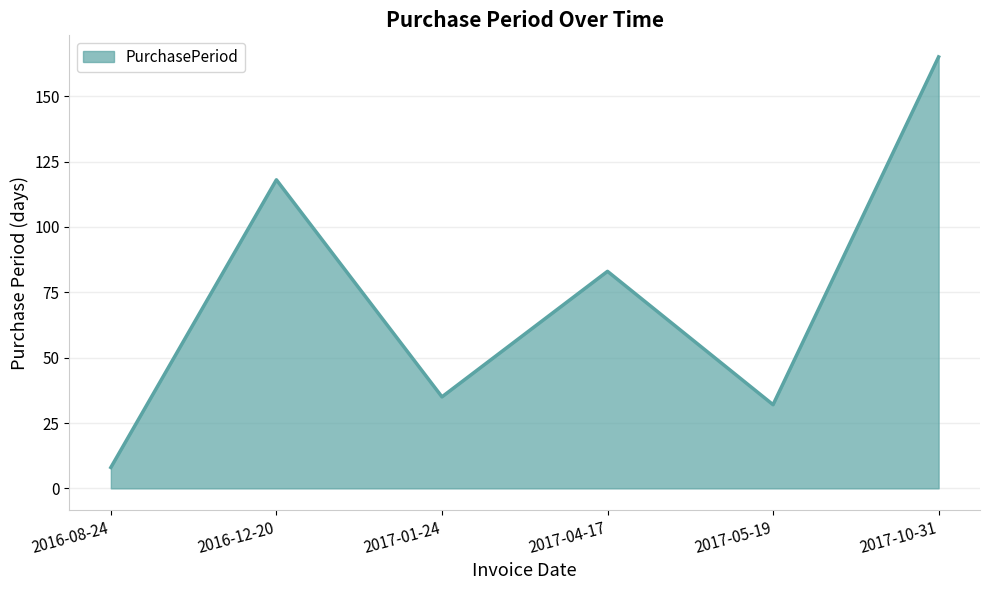

Does the chart have visible grid lines?

Yes